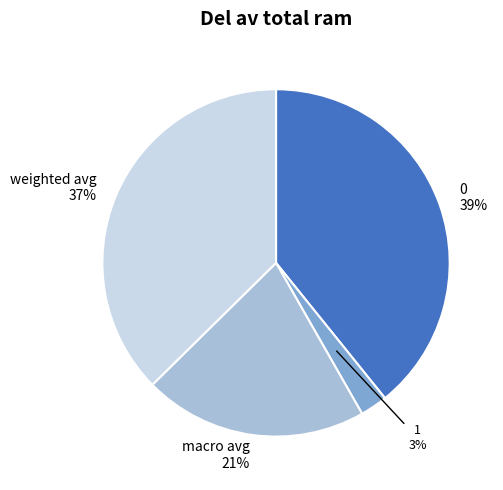

Is it true that weighted avg is 48% of the pie?

False